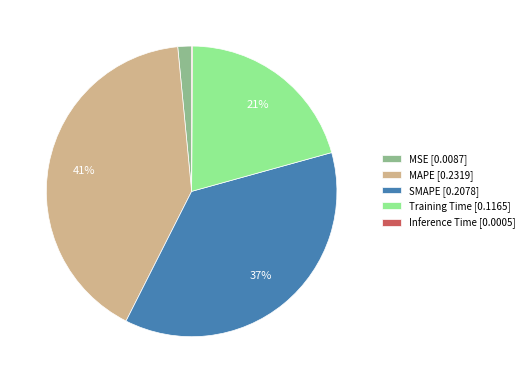

To the nearest percent, what portion does MAPE represent?

41%